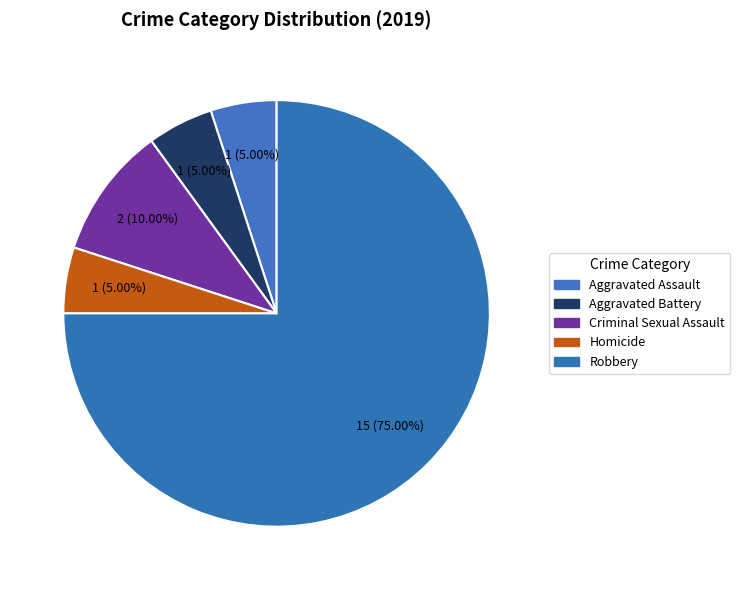

Which slice is the smallest?

Aggravated Assault